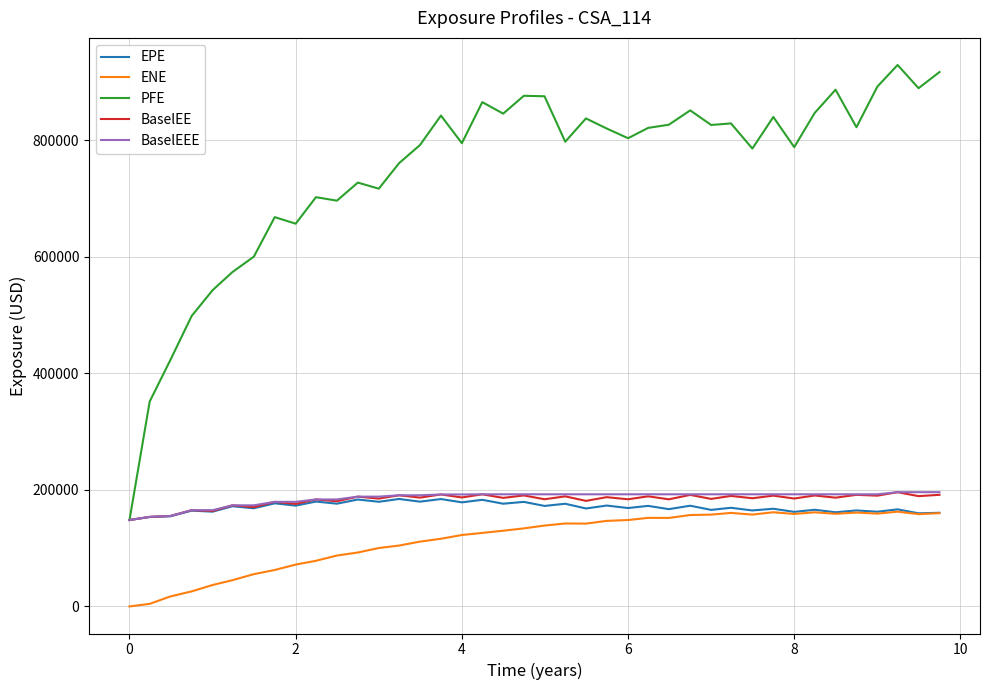

Which series has the widest spread of values?

PFE